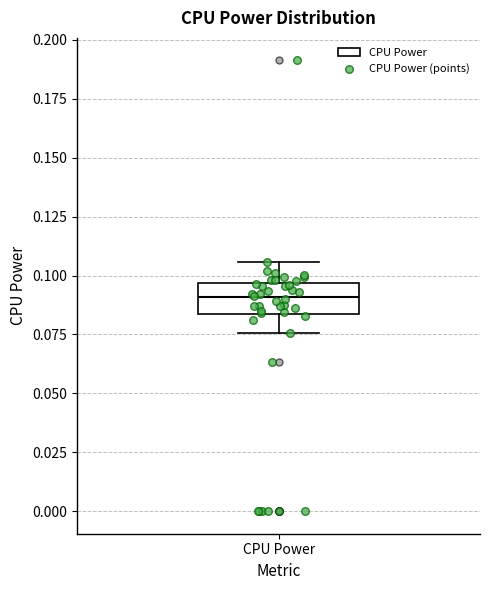

Read this box plot against the y-axis: the position of the median line, the range covered by the box, and the ends of both whiskers. The values are not printed on the chart, so give them approximately, as read against the axis.

median 0.090, box 0.085 to 0.095, whiskers 0.075 to 0.105